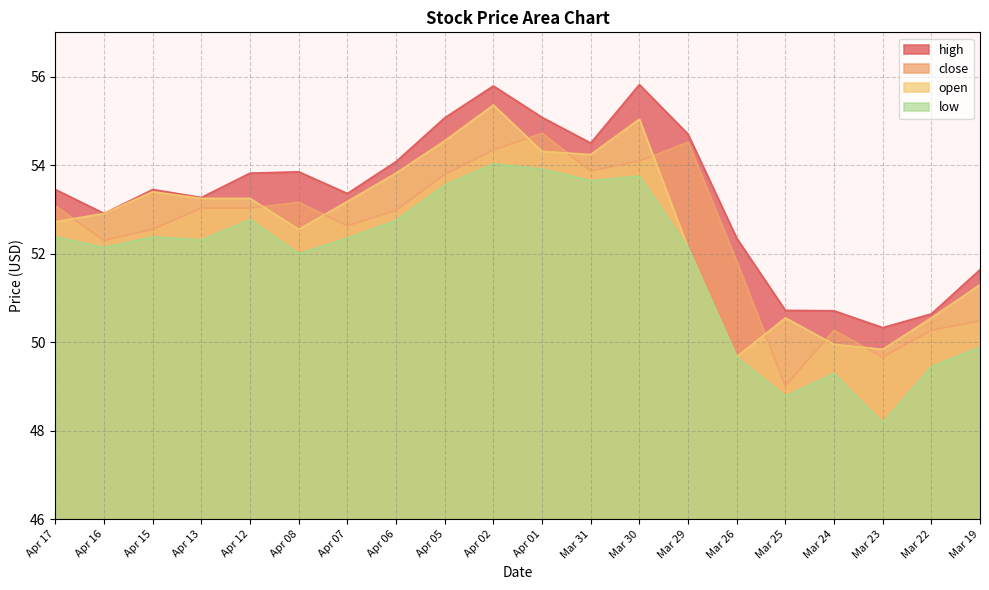

Rank the categories by close value from highest to lowest.

Apr 01, Mar 29, Apr 02, Mar 30, Mar 31, Apr 05, Apr 08, Apr 17, Apr 13, Apr 12, Apr 06, Apr 07, Apr 15, Apr 16, Mar 26, Mar 19, Mar 24, Mar 22, Mar 23, Mar 25